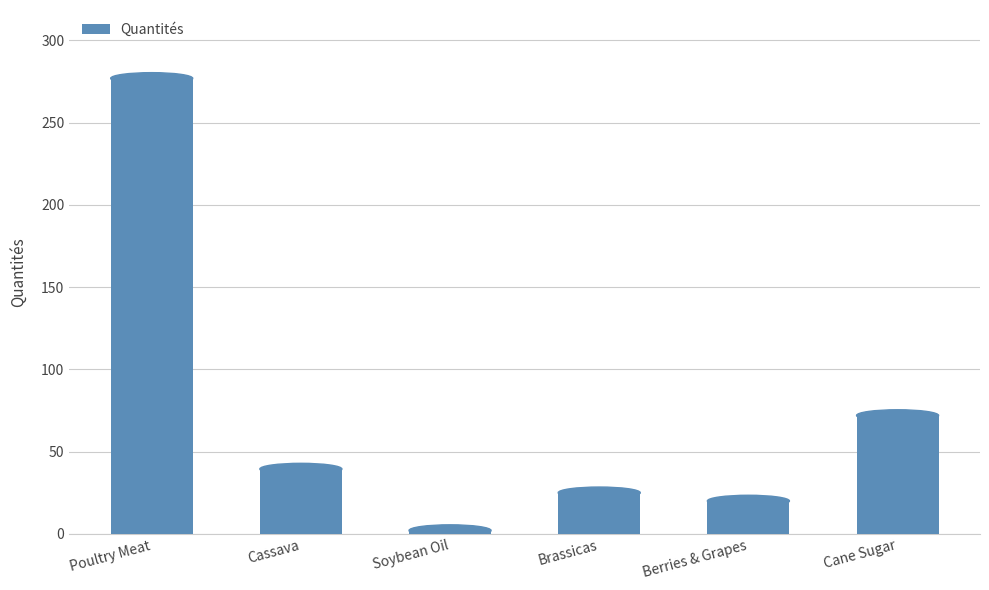

Reading left to right, extract all data points from this chart.

276.8	39.5	2.1	25.0	20.1	72.0